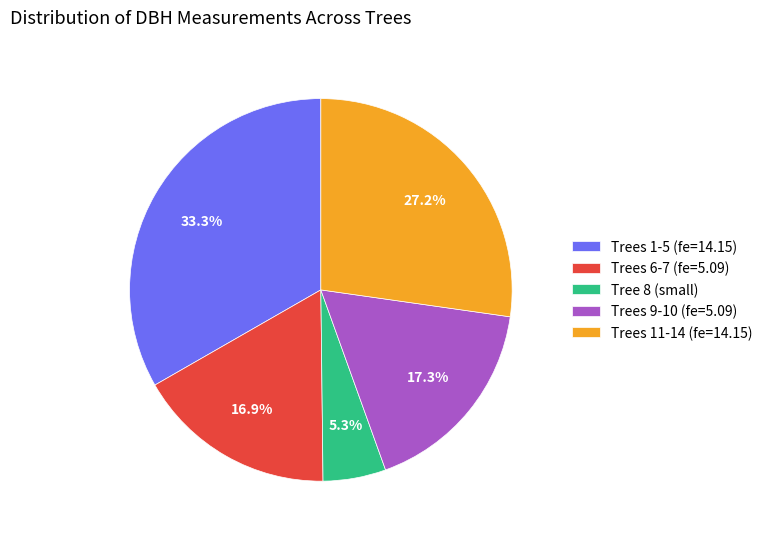

Combined, do Trees 1-5 (fe=14.15) and Trees 11-14 (fe=14.15) account for over 50%?

Yes